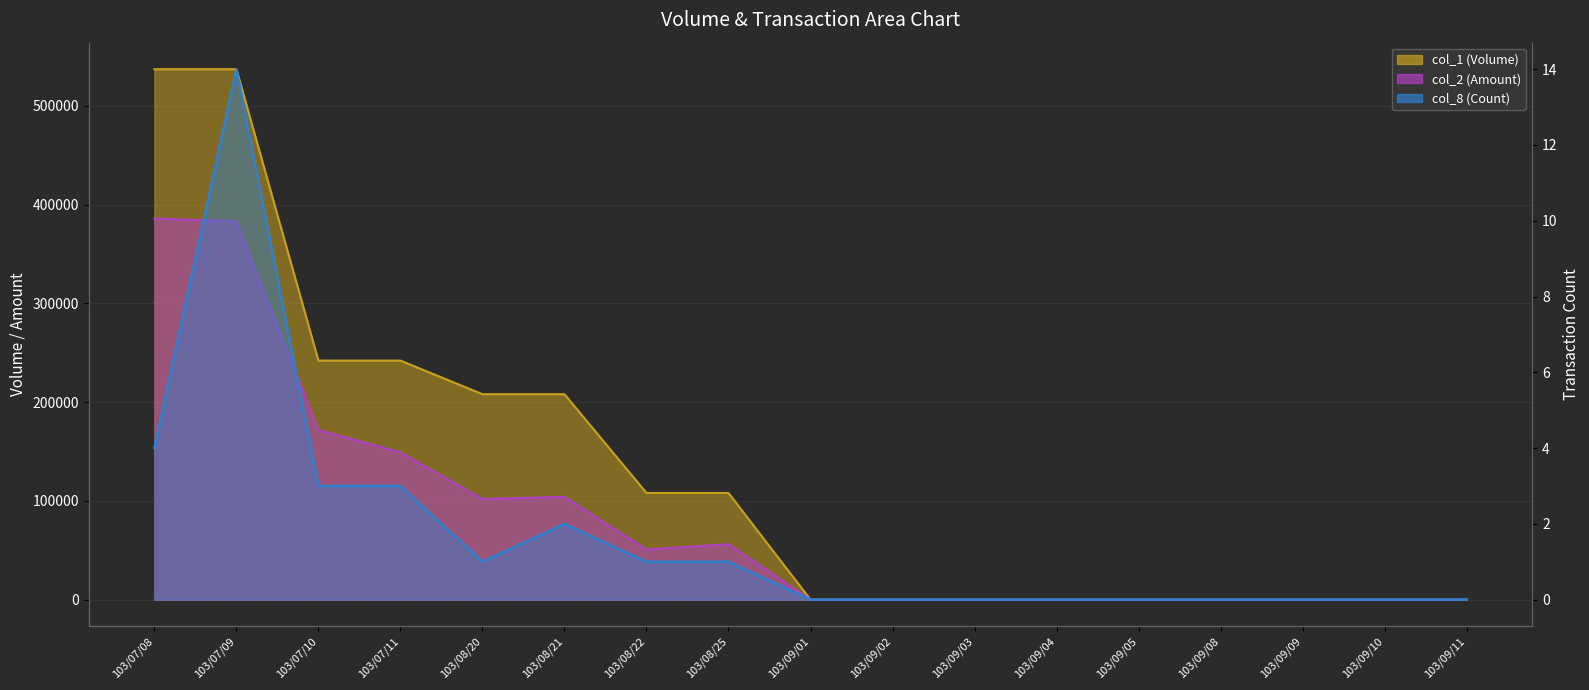

What is the value of the col_2 point at the 1st from the left?

385870